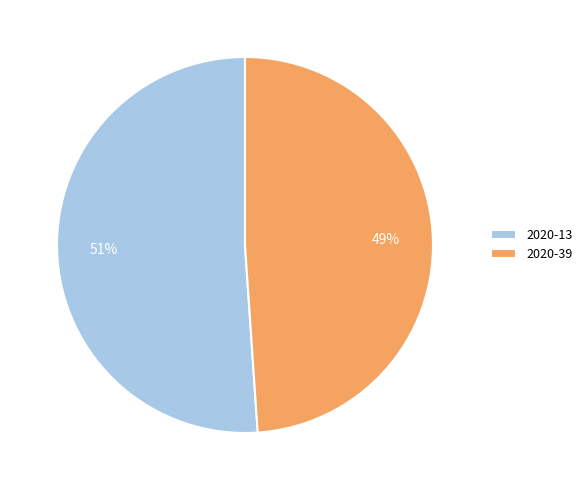

To the nearest percent, what is the average slice percentage?

50%